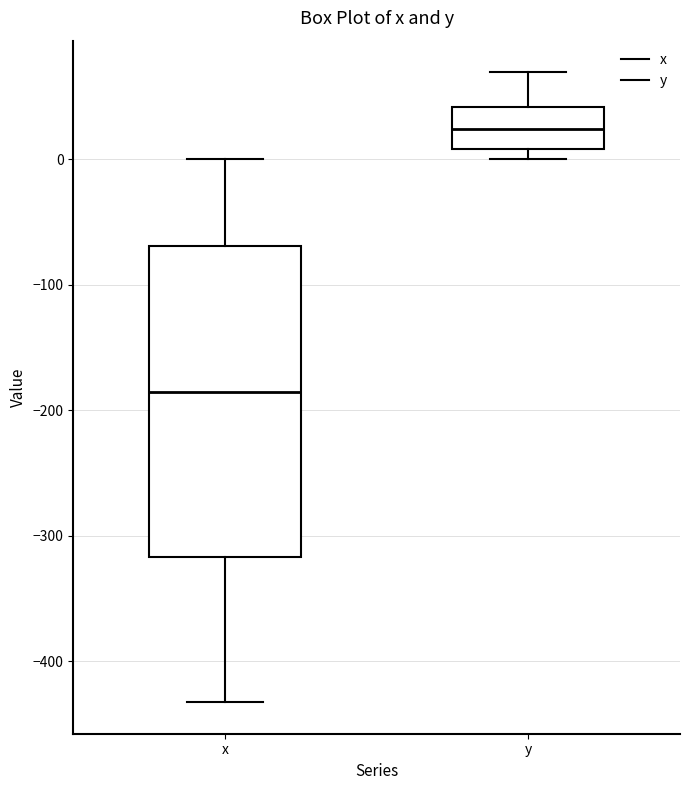

Reading left to right, read every box against the y-axis: the position of its median line, the range the box covers, and the ends of its whiskers. The values are not printed on the chart, so give them approximately, as read against the axis.

x: median -190, box -320 to -70, whiskers -430 to 0
y: median 20, box 10 to 40, whiskers 0 to 70